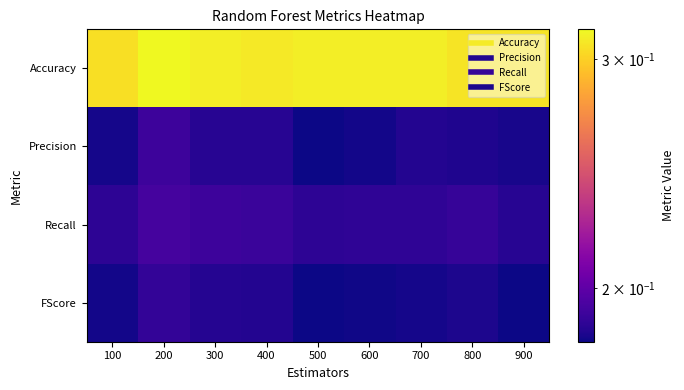

At which category is the sum across all series the highest?

200